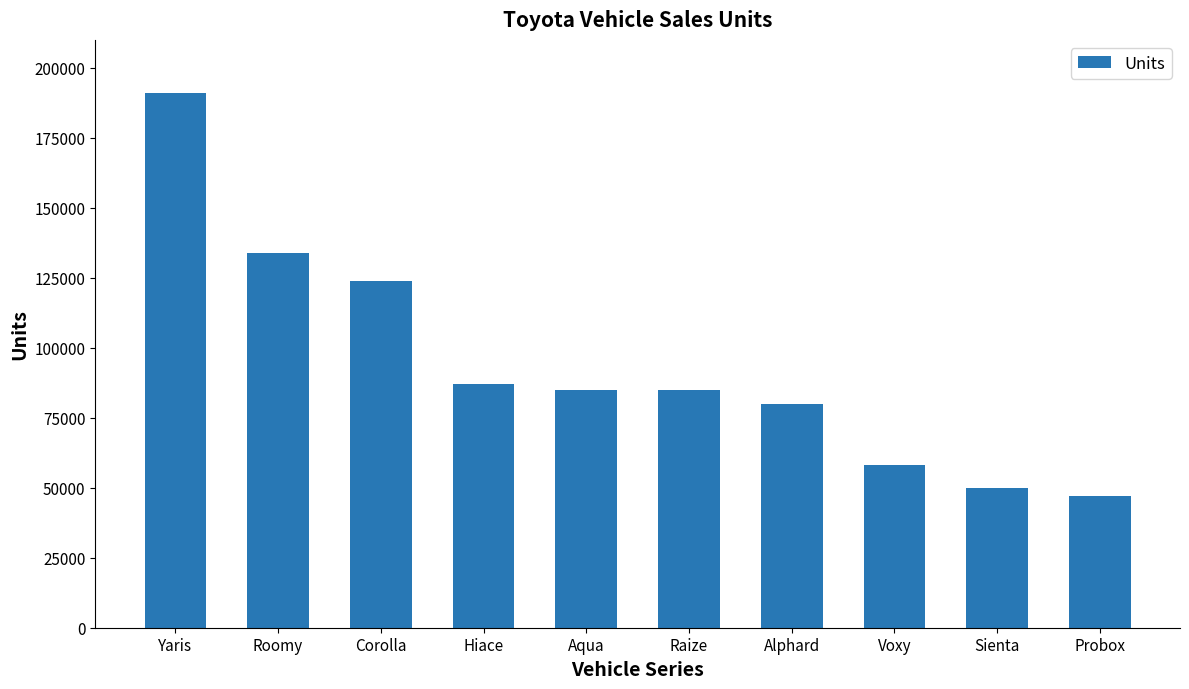

What is the label of the 1st bar from the left?

Yaris